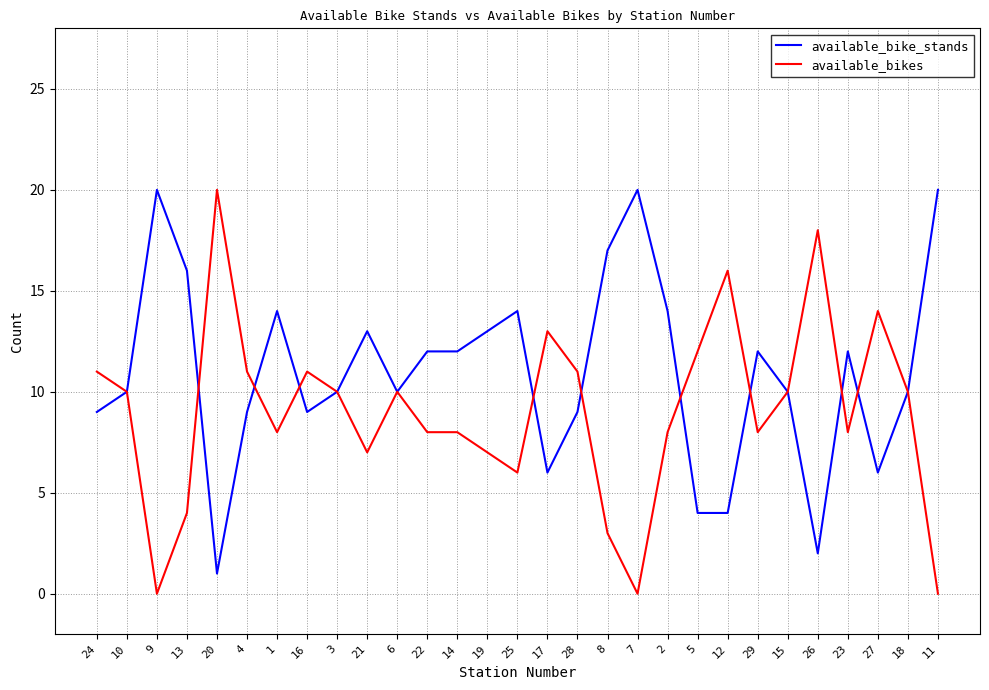

What is the greatest value displayed?

20